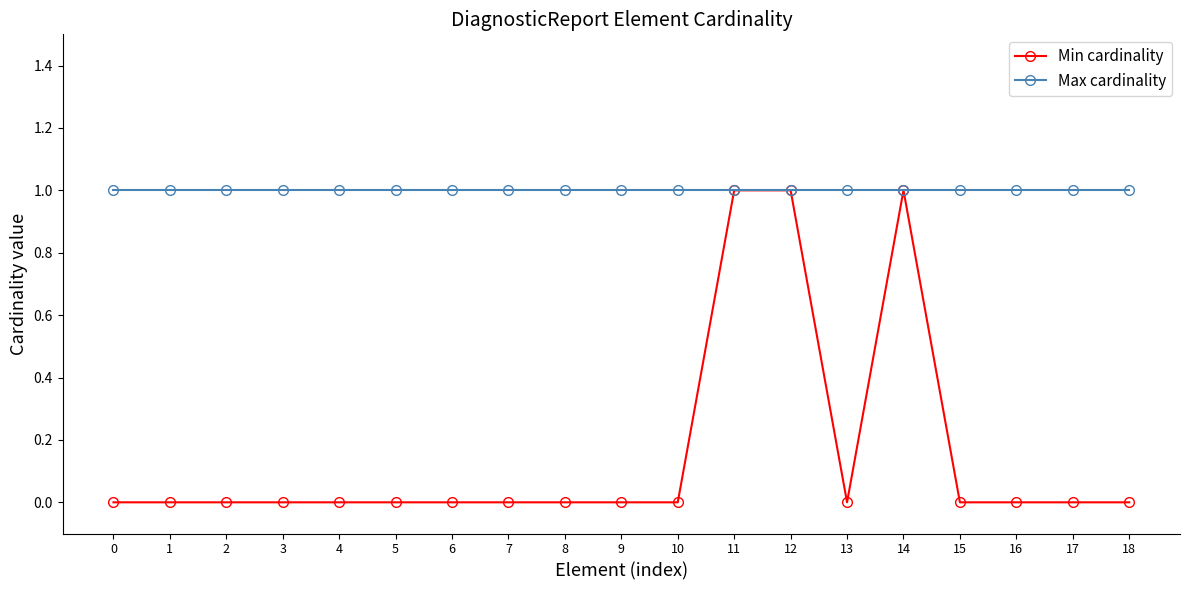

List the series in order of their overall mean, highest first.

Max cardinality, Min cardinality